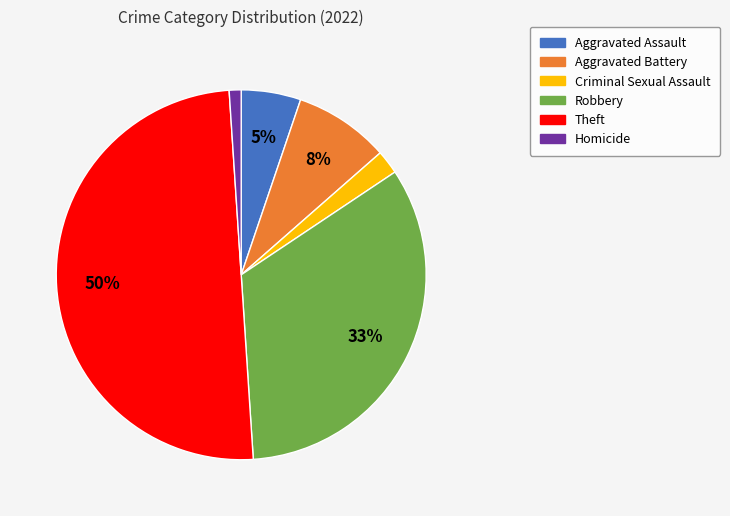

How many segments does this pie chart have?

6